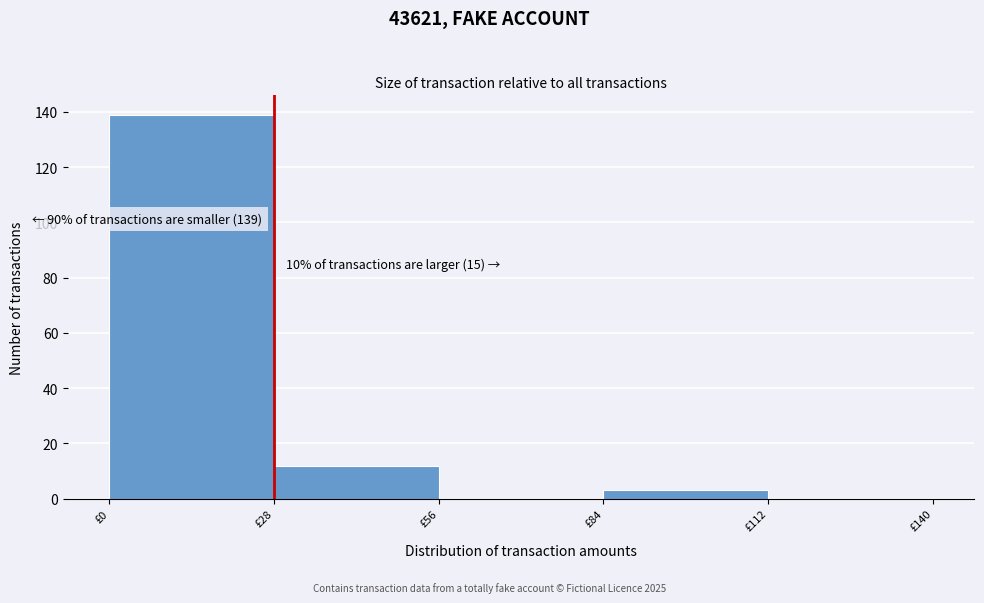

Over which range of the x-axis is the bar tallest?

0 to 28